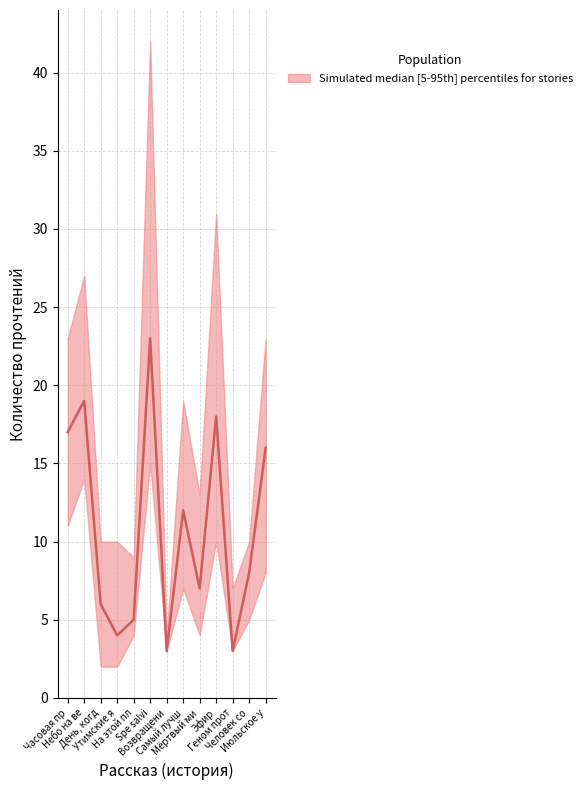

What is the value of the lower point at the 9th from the left?

9